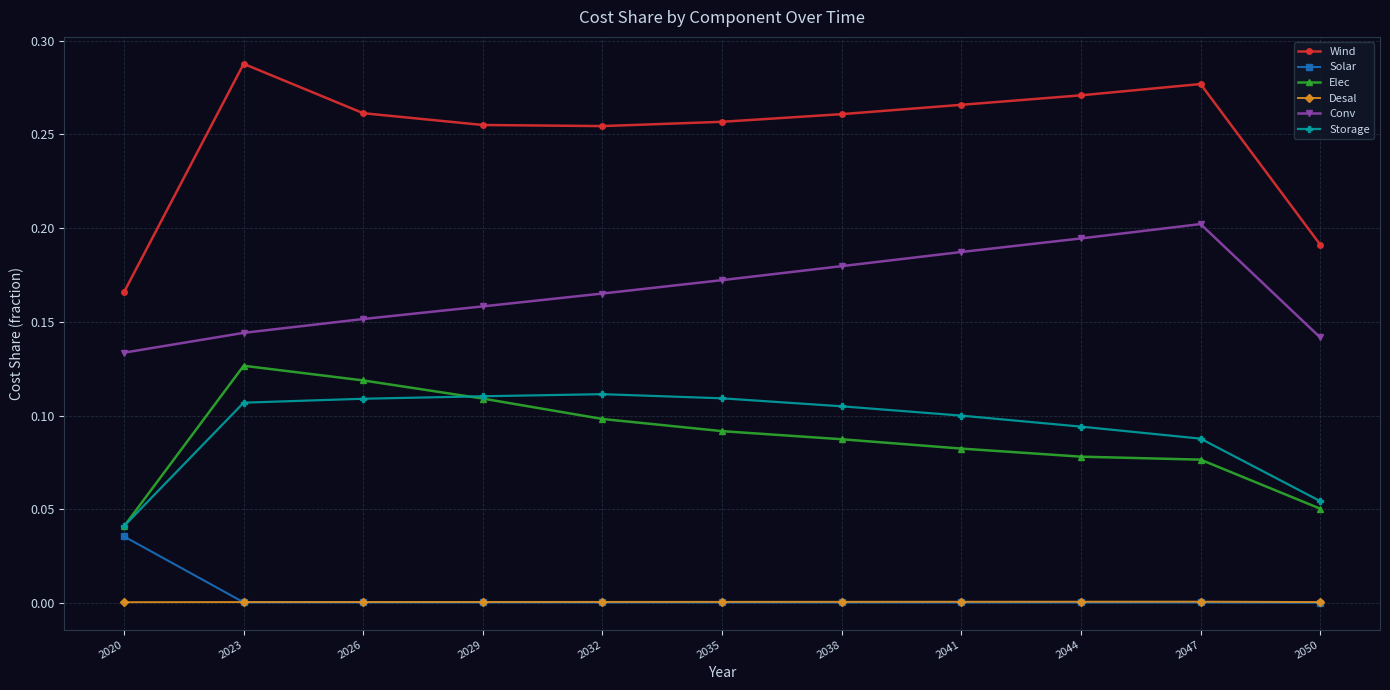

Is the value of Elec at 2032 greater than the value of Desal at 2035?

Yes